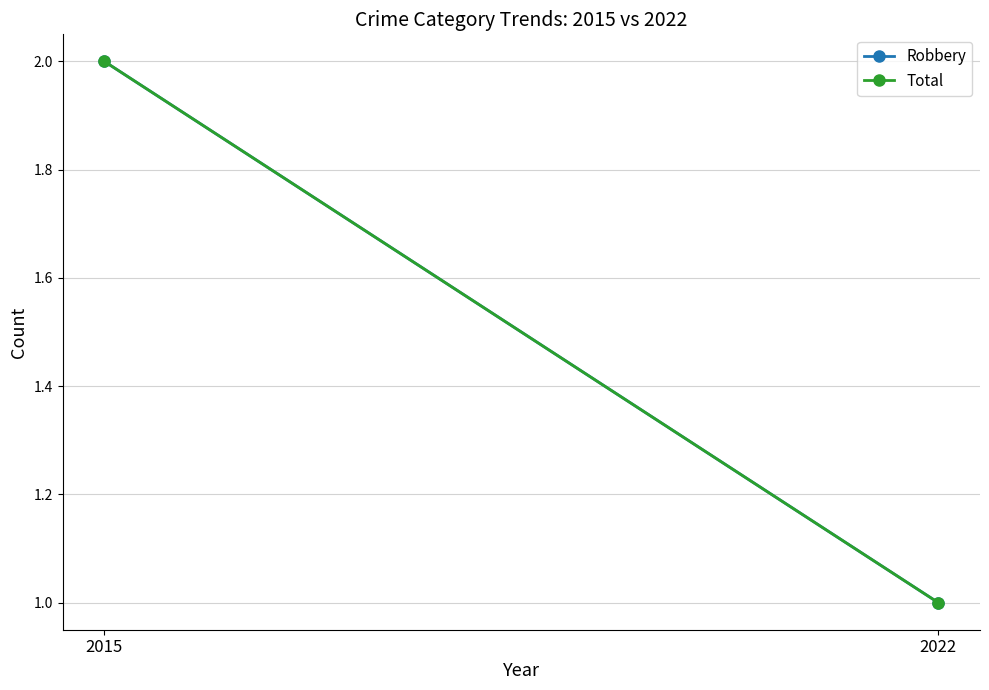

At how many categories does at least one series exceed 1?

1